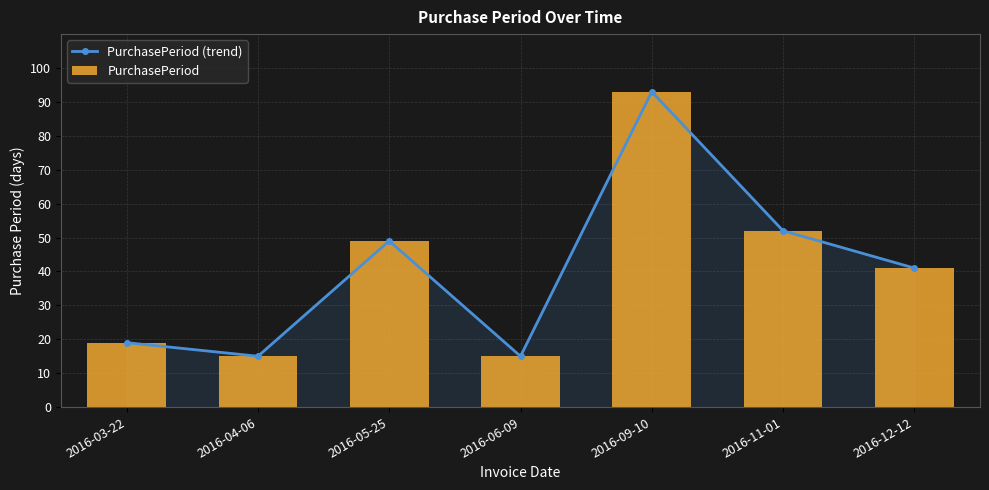

What are all the series names shown in the legend?

PurchasePeriod (trend), PurchasePeriod